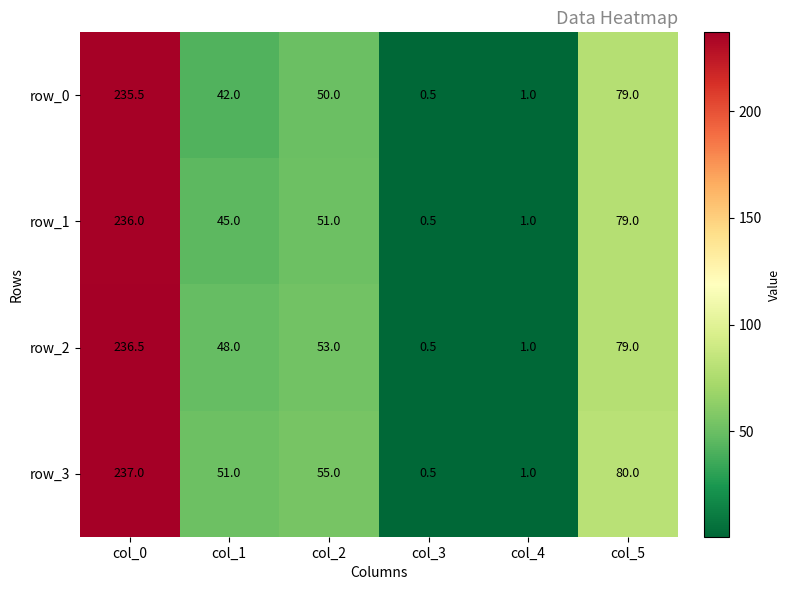

Read the row_2 value at col_0.

236.5